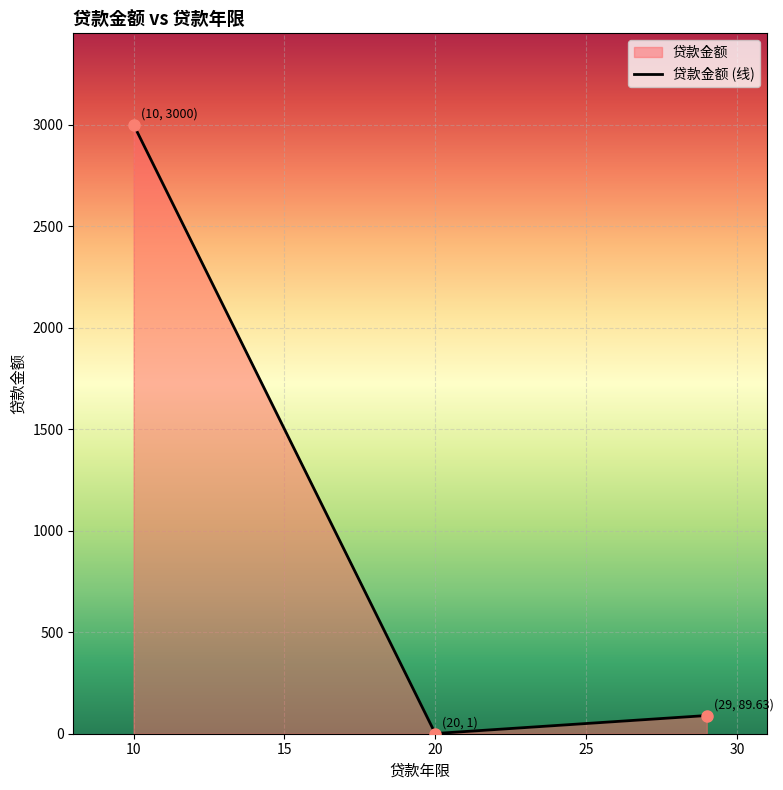

What is the label of the 3rd point from the left?

29